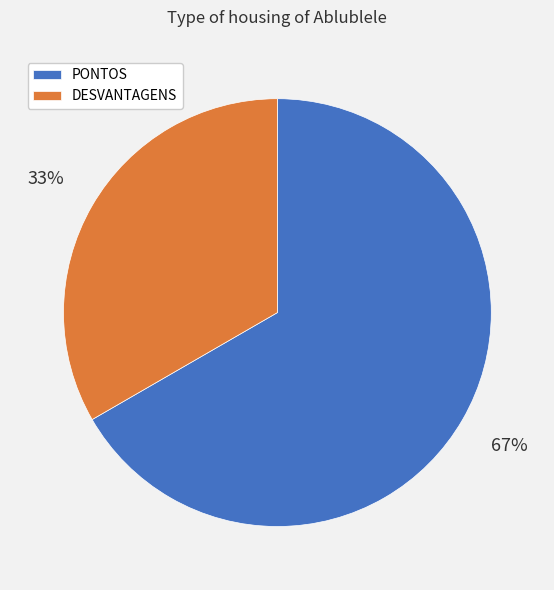

True or false: DESVANTAGENS accounts for 25% of the total.

False